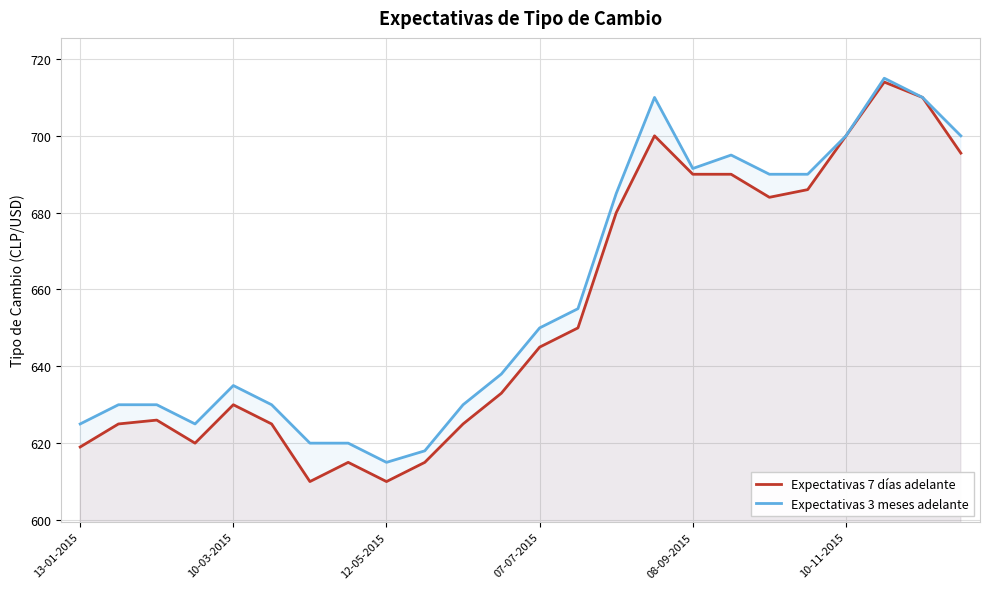

True or false: Expectativas 7 días adelante and Expectativas 3 meses adelante cross at least once.

False